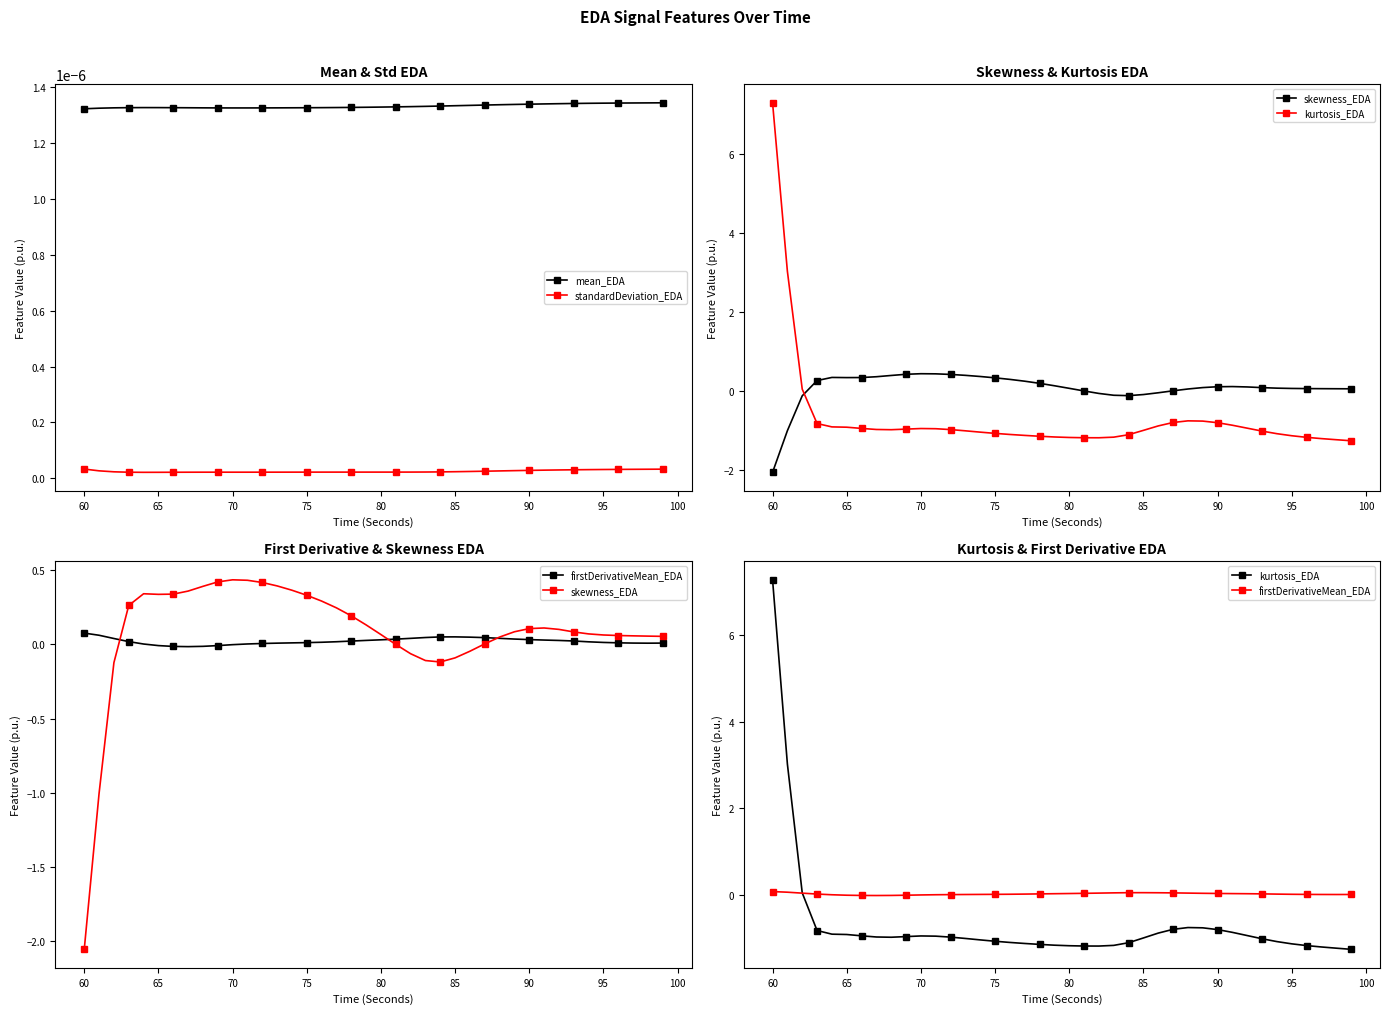

True or false: standardDeviation_EDA and mean_EDA cross at least once.

False